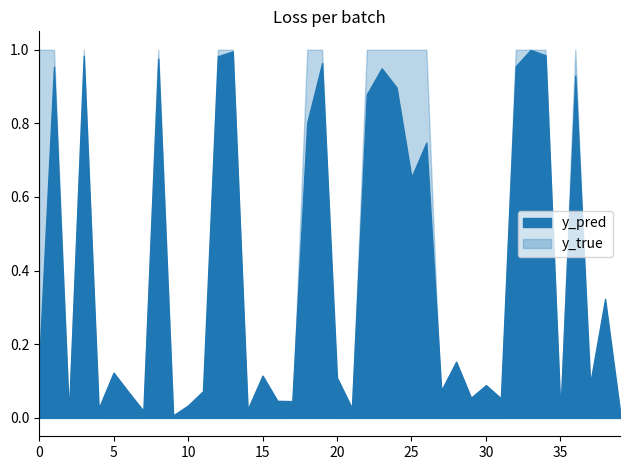

True or false: y_true has a value of -0.7 at 98.

False